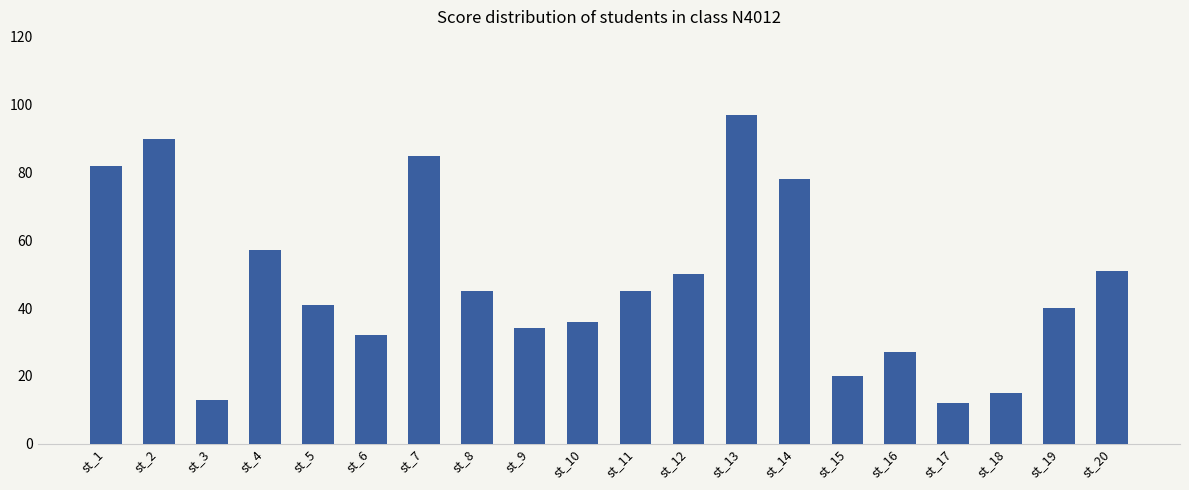

How many distinct data groups are displayed?

1